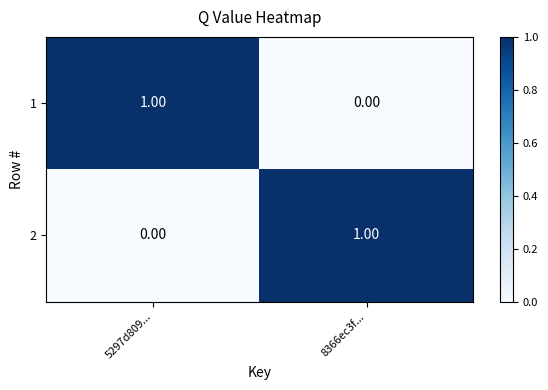

Rank the series at 5297d809... from highest to lowest value.

1, 2